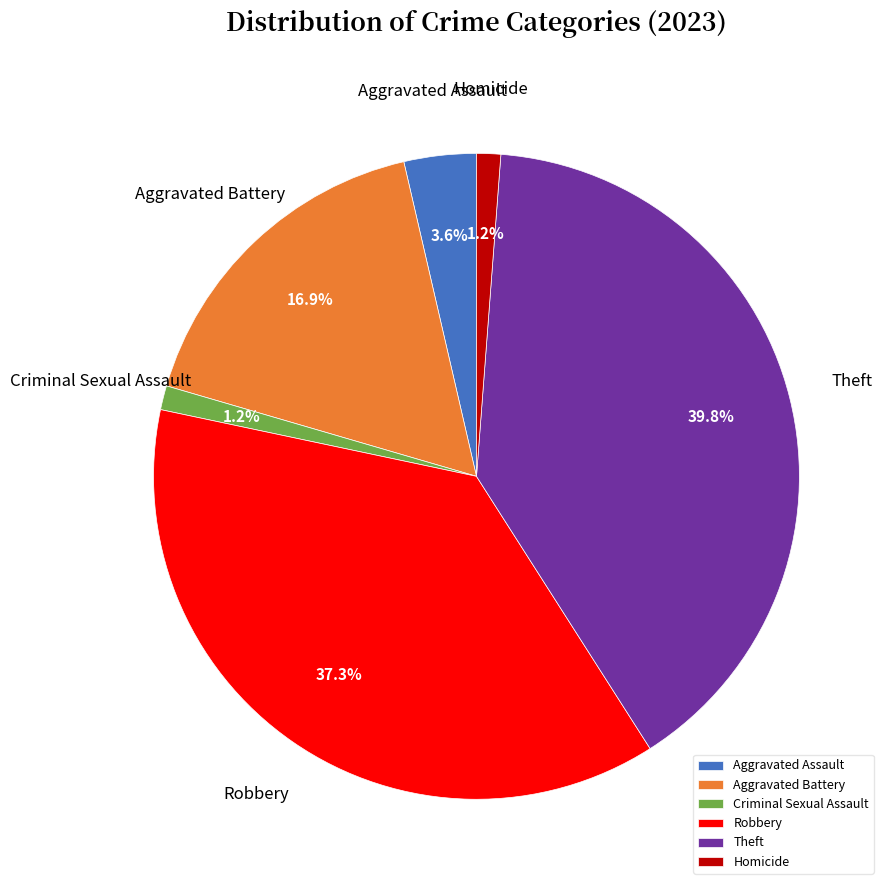

Combined, what portion of the pie is Homicide and Aggravated Battery?

18.1%